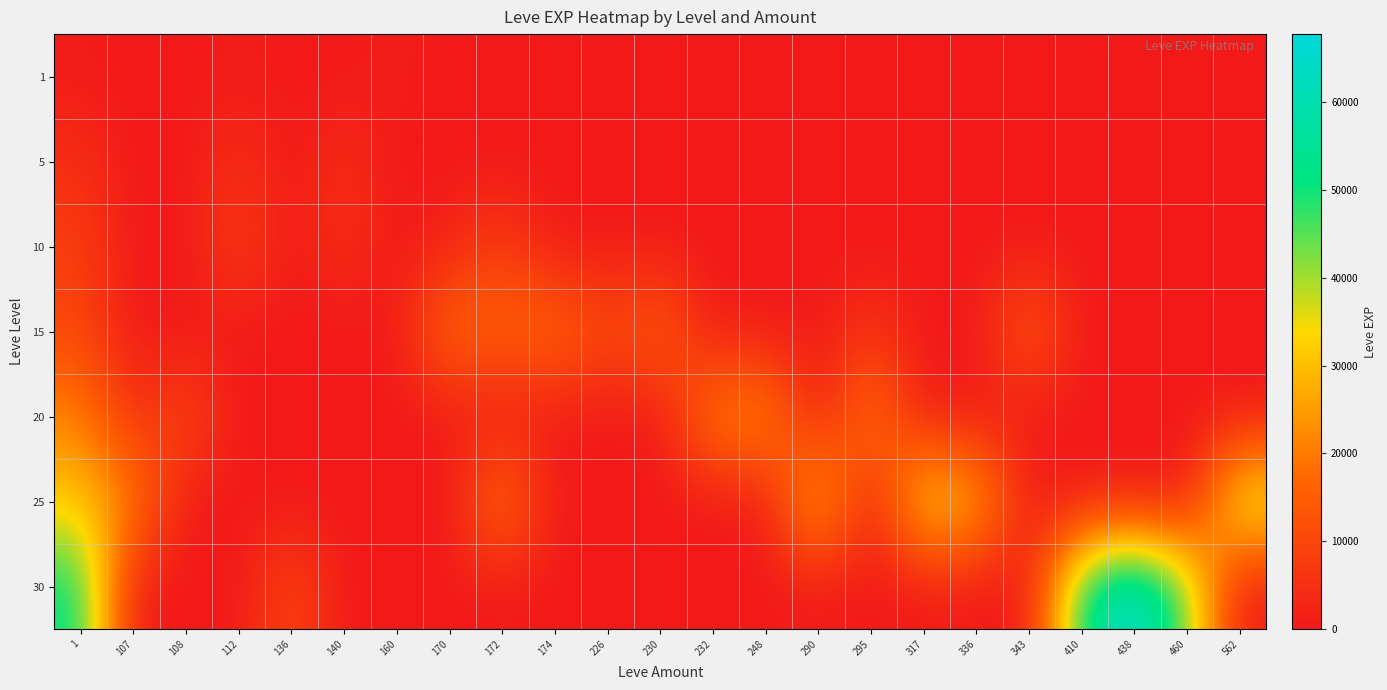

List the series in order of their peak value, highest first.

30, 25, 20, 15, 10, 5, 1